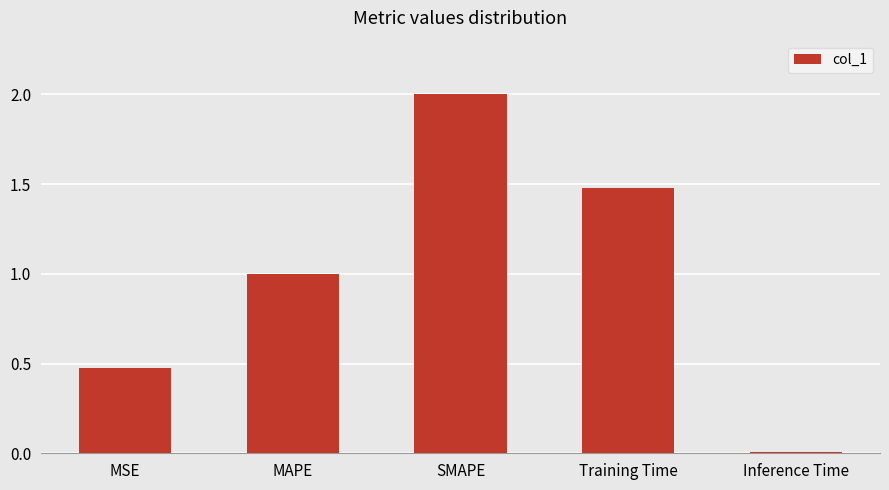

What value does the data have at MAPE?

1.0